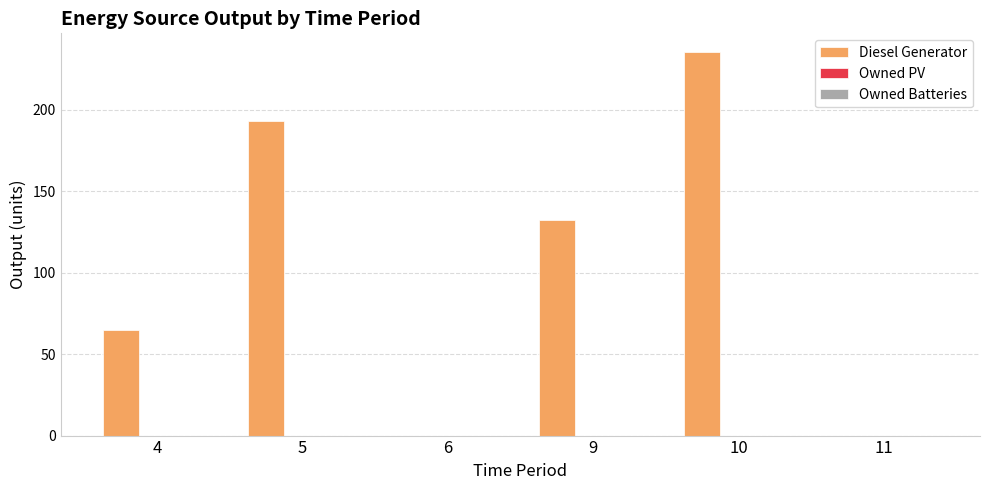

Count the number of categories in the chart.

6